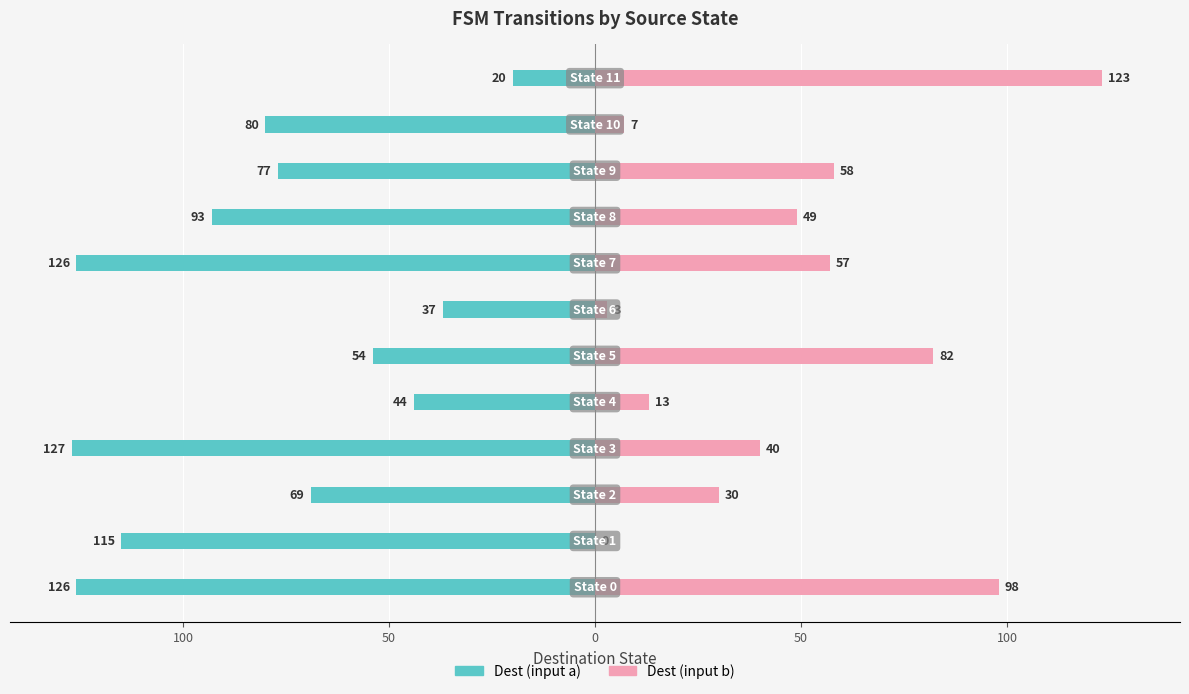

Which series has the widest spread of values?

Dest (input b)